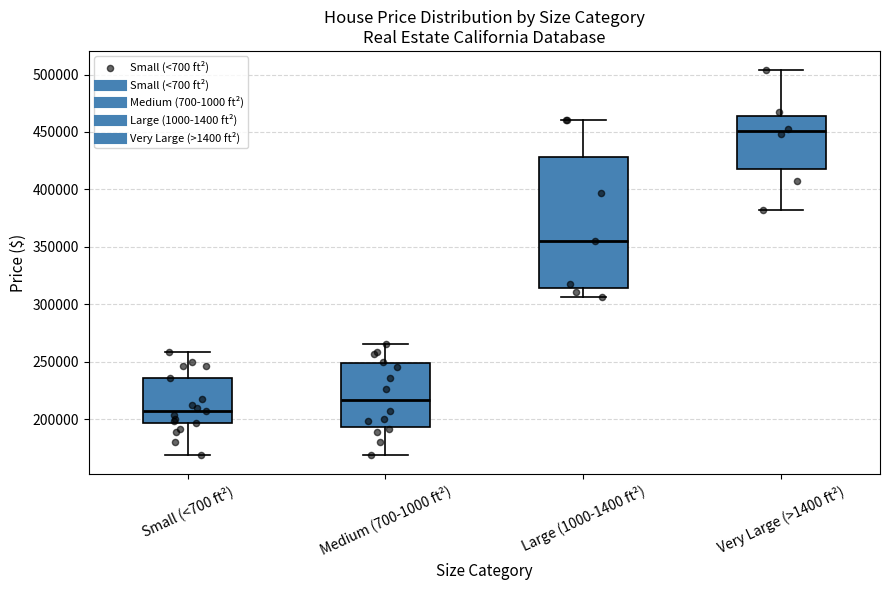

Reading left to right, read every box against the y-axis: the position of its median line, the range the box covers, and the ends of its whiskers. The values are not printed on the chart, so give them approximately, as read against the axis.

Small (<700 ft²): median 205000, box 195000 to 235000, whiskers 170000 to 260000
Medium (700-1000 ft²): median 215000, box 195000 to 250000, whiskers 170000 to 265000
Large (1000-1400 ft²): median 355000, box 315000 to 430000, whiskers 305000 to 460000
Very Large (>1400 ft²): median 450000, box 415000 to 465000, whiskers 380000 to 505000